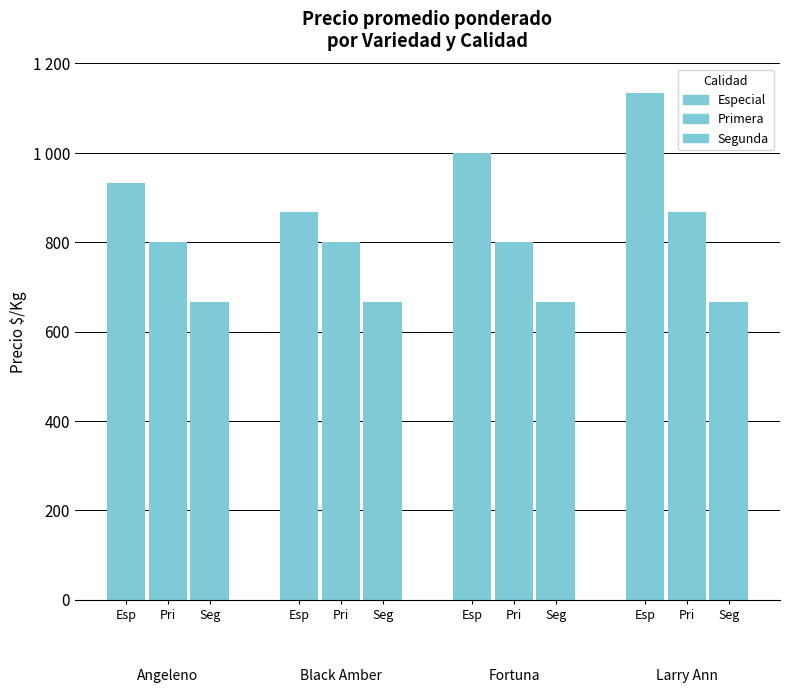

Which category has the highest value across all series?

Larry Ann